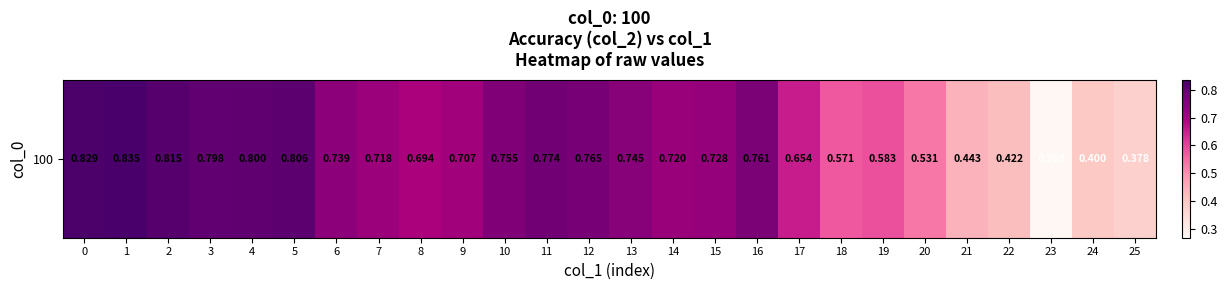

At which label is the value closest to 0?

23